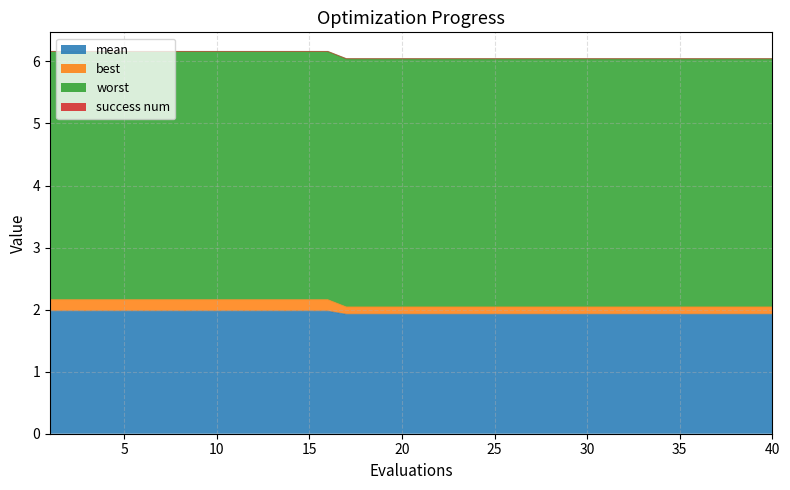

What is the value of the best point at the 2nd from the left?

2.2